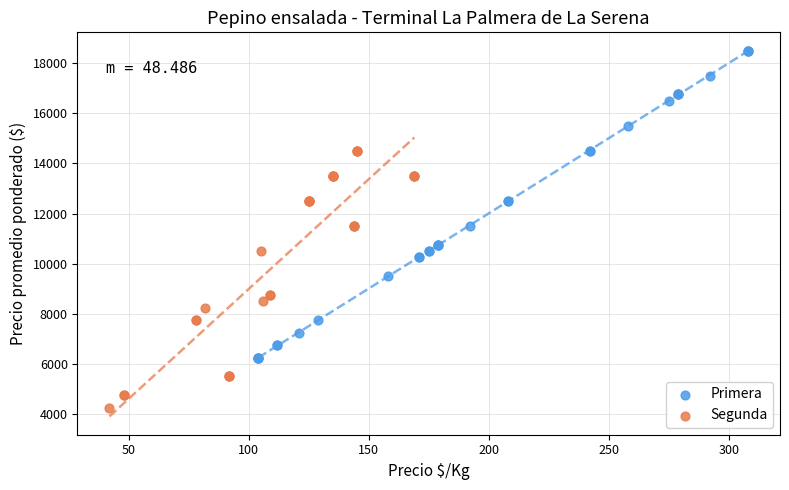

What are all the series names shown in the legend?

Primera, Segunda